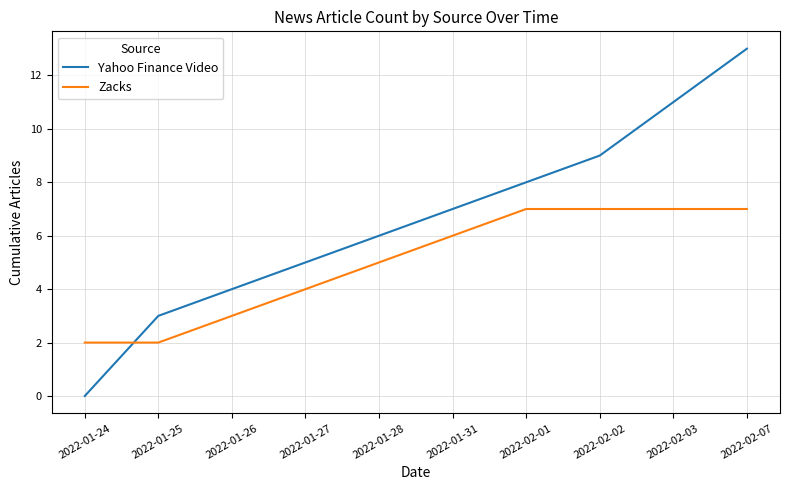

What is the greatest value displayed?

13